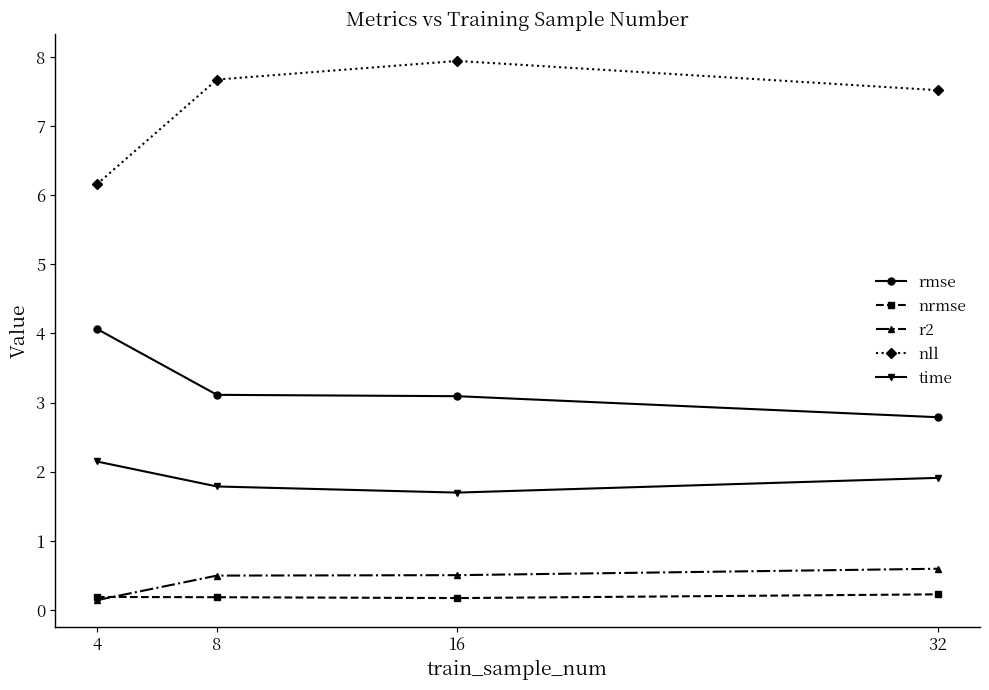

True or false: time and nll cross at least once.

False